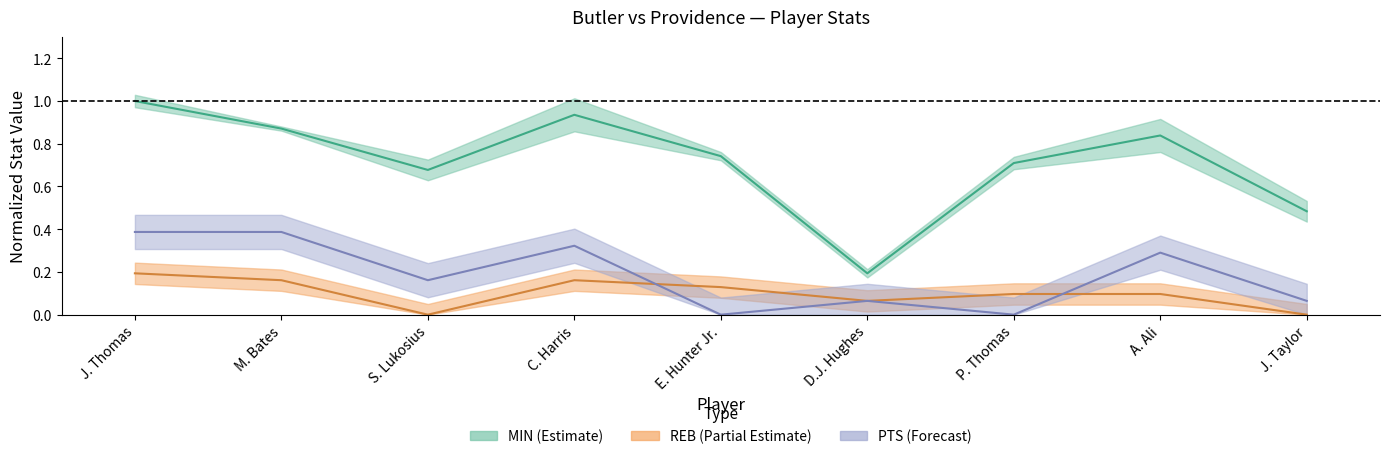

Rank the series at E. Hunter Jr. from lowest to highest value.

PTS, REB, MIN